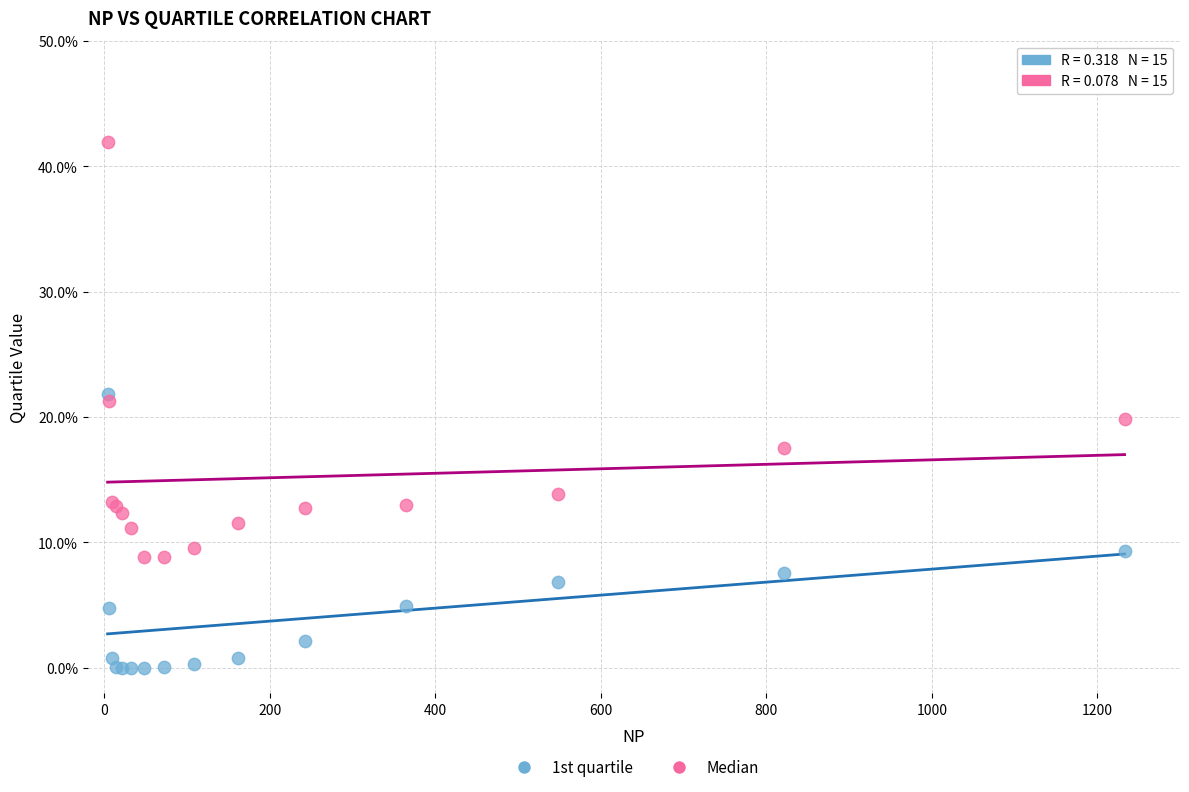

Which series has the largest Y range (max minus min)?

Median